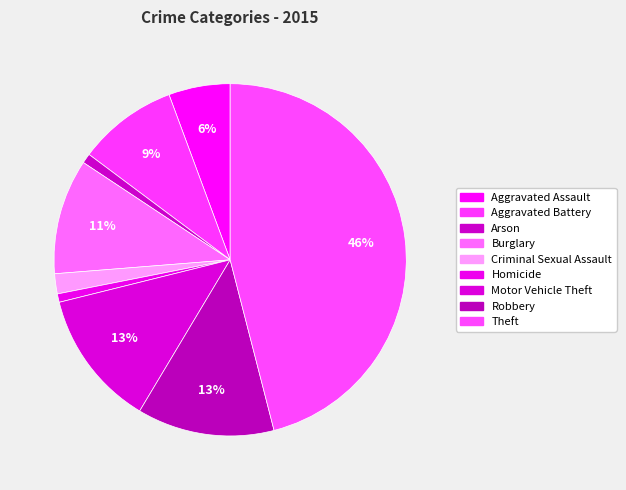

Which slice is the smallest?

Homicide